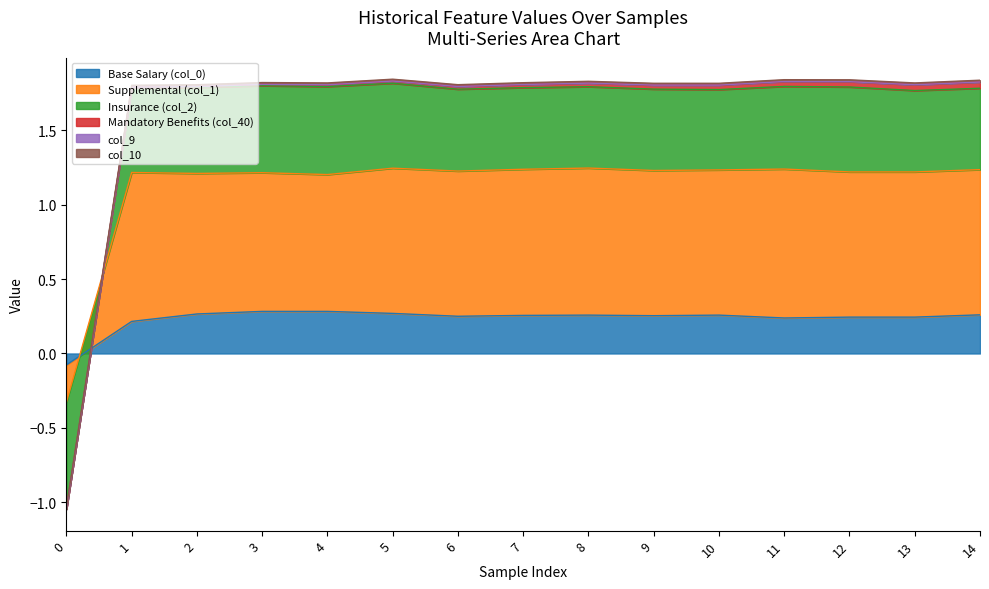

Is the value of col_11 at 0 greater than the value of col_9 at 6?

No